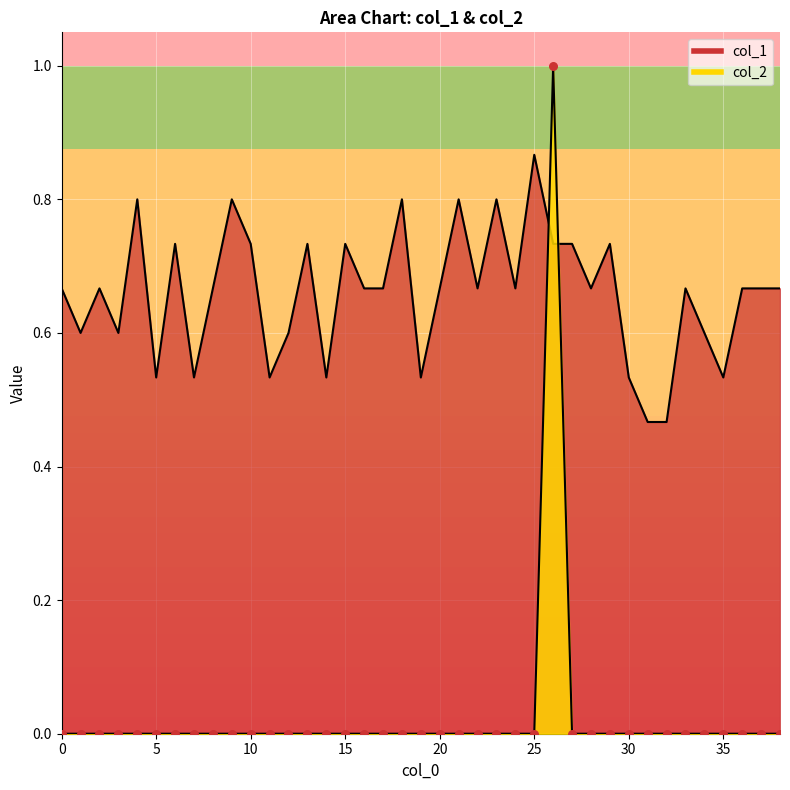

Which series contains the highest Y value?

col_2